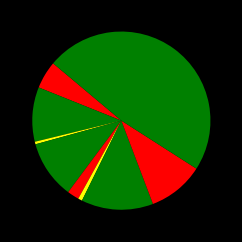

How many segments does this pie chart have?

9